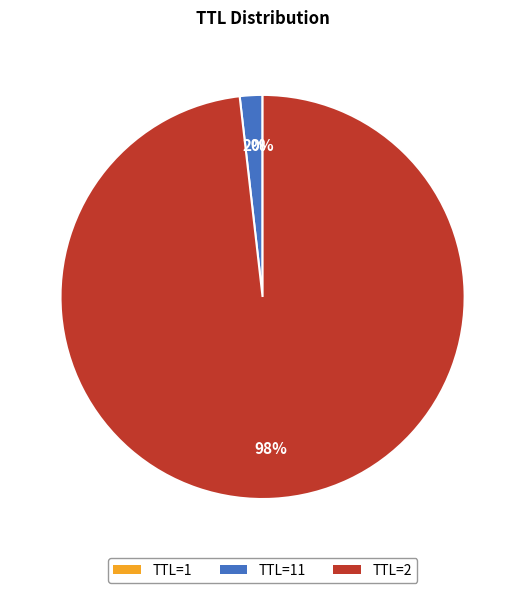

To the nearest percent, what is the difference between the largest and smallest slice percentages?

98%